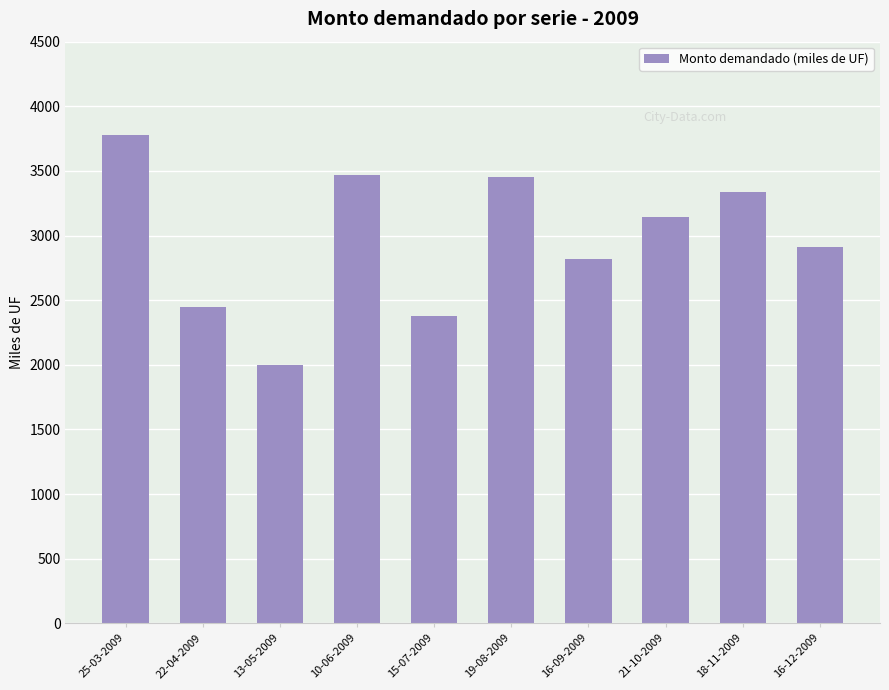

Which category has the highest value across all series?

25-03-2009